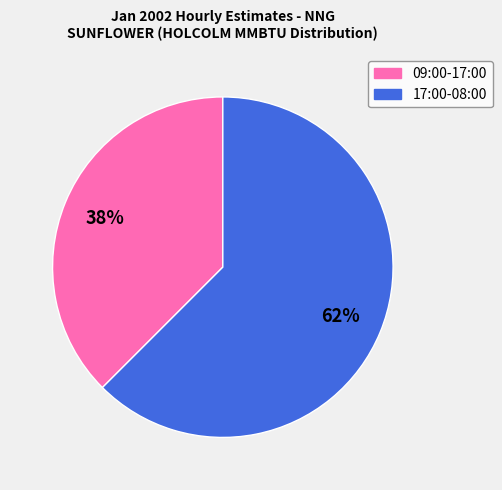

True or false: 09:00-17:00 accounts for 38% of the total.

True